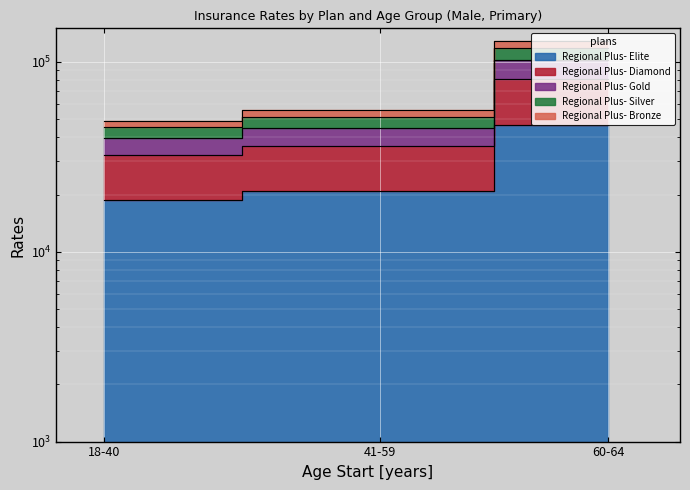

What is the difference between the highest and lowest values at 18-40?

29844